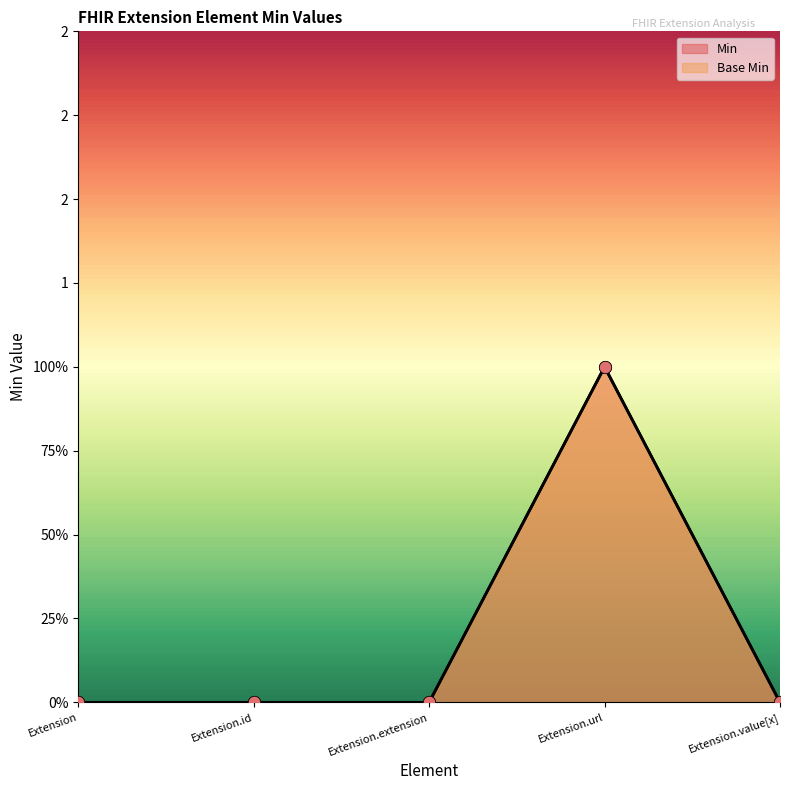

Which series has the largest total across all categories?

Min